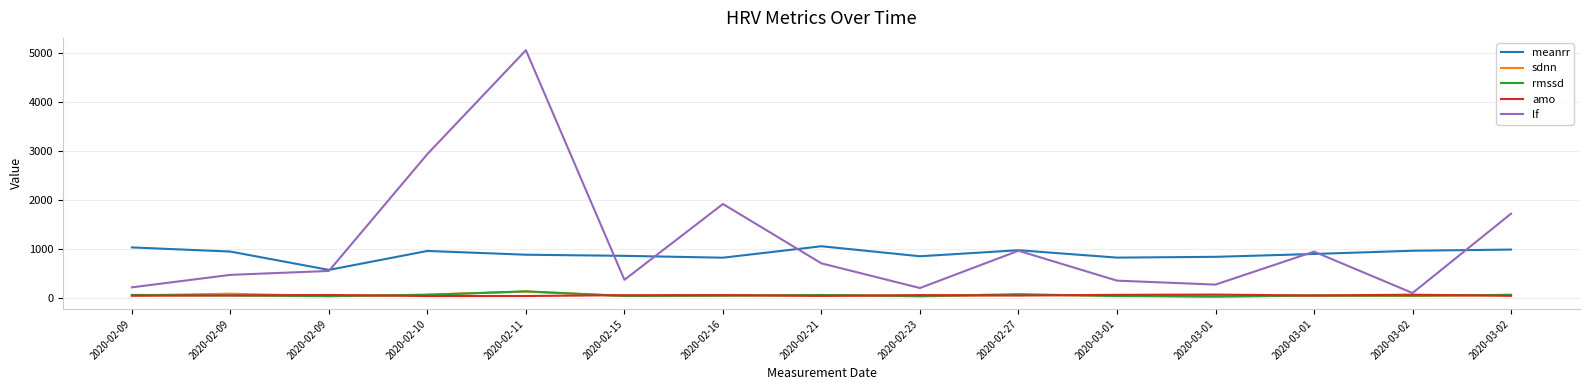

True or false: meanrr and rmssd cross at least once.

False